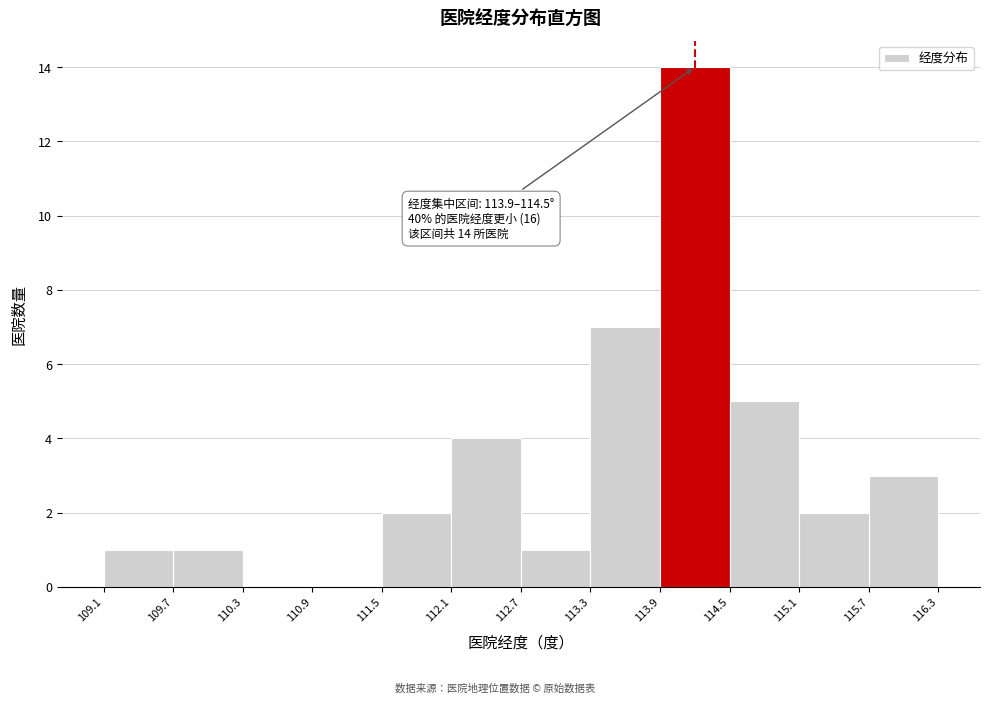

Which range on the x-axis has the tallest bar?

113.9 to 114.5